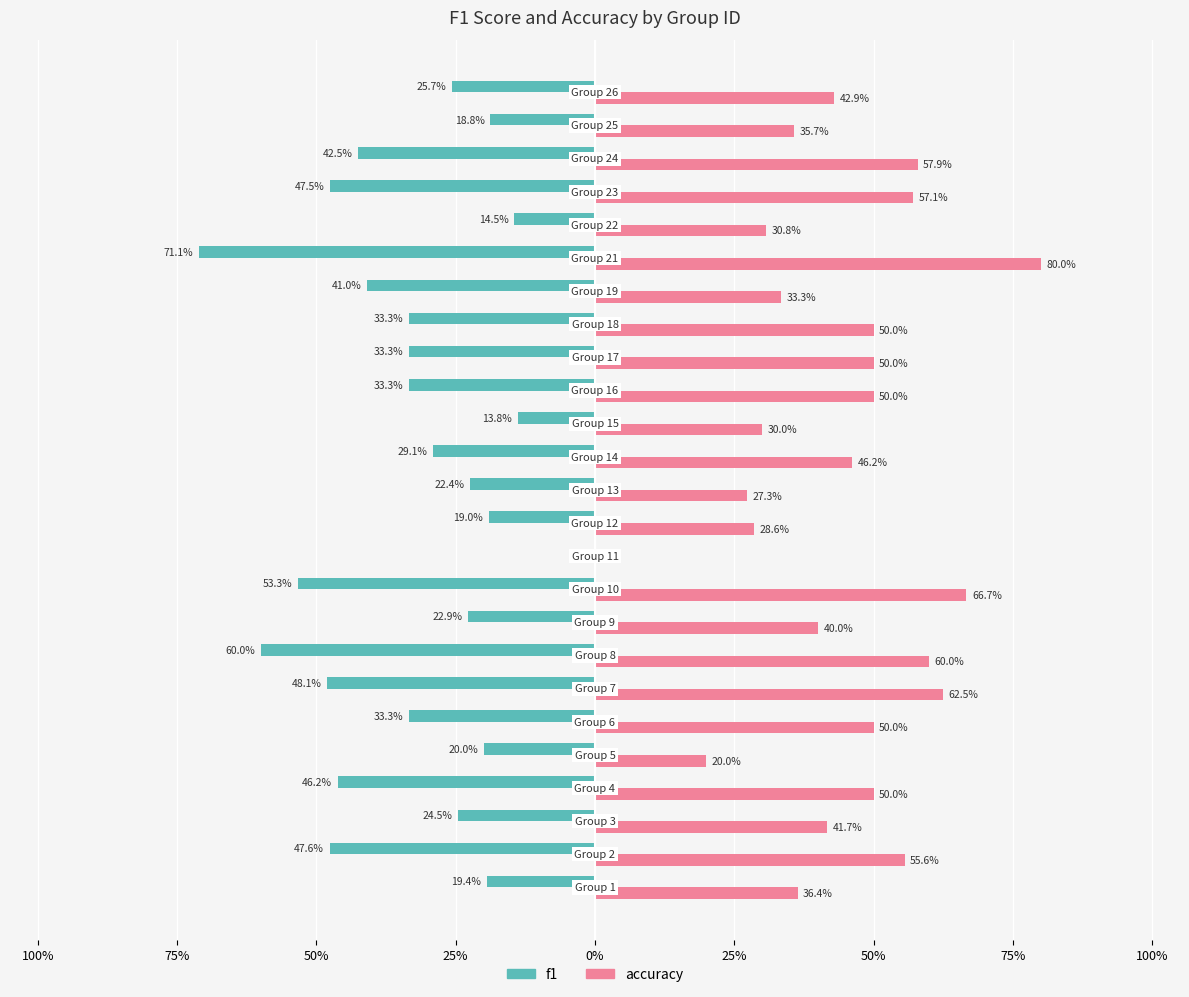

What are all the series names shown in the legend?

f1, accuracy